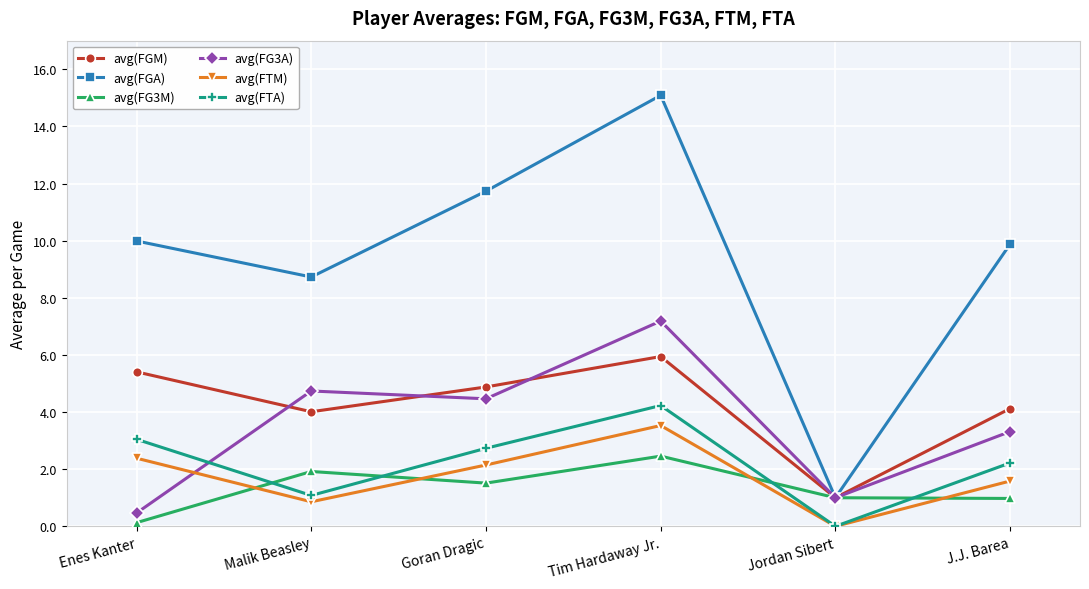

What is the spread (max minus min) of values at Jordan Sibert?

1.0